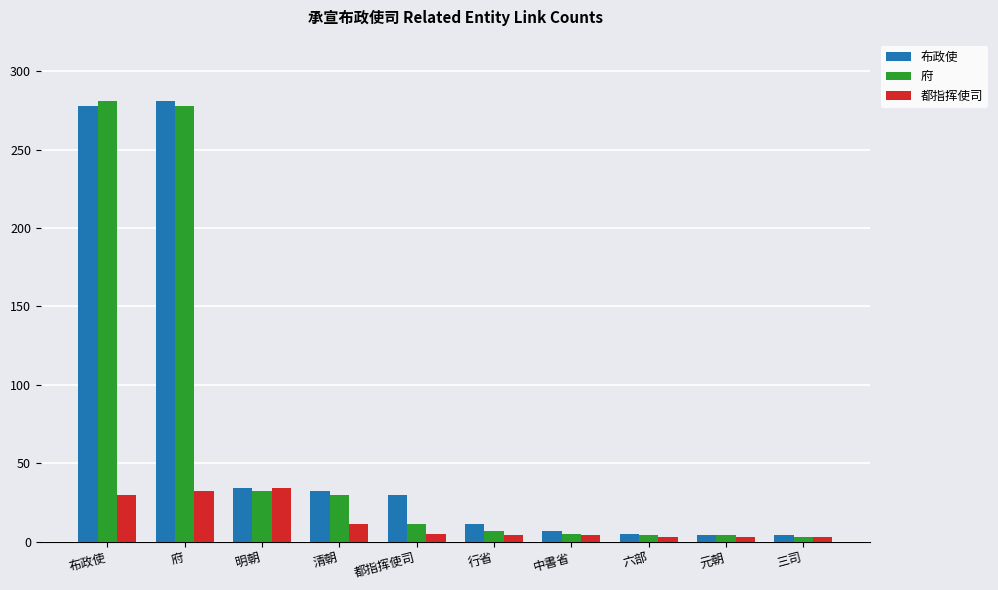

Which series has the largest total across all categories?

布政使